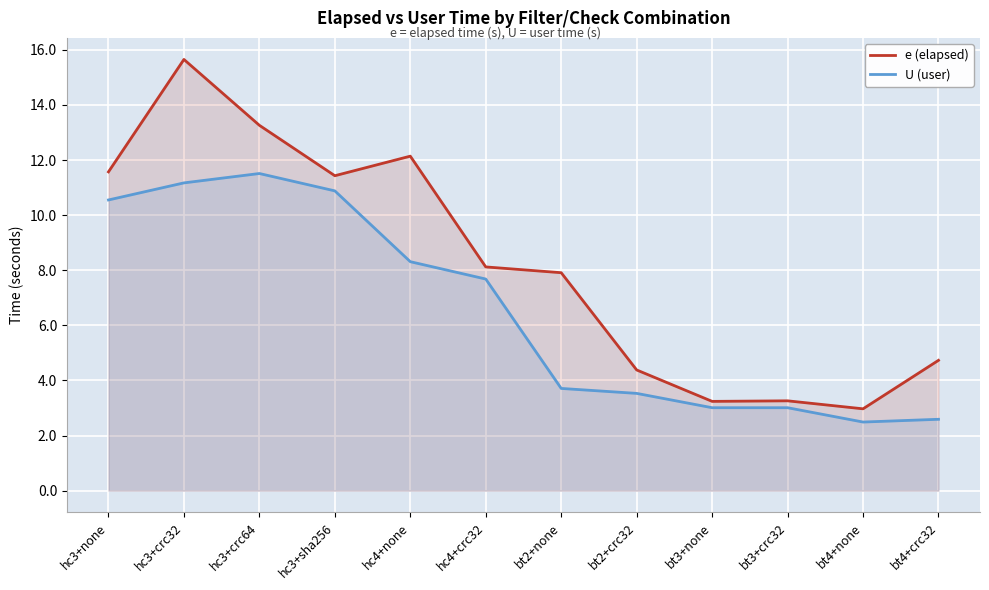

True or false: e (elapsed) and U (user) cross at least once.

False